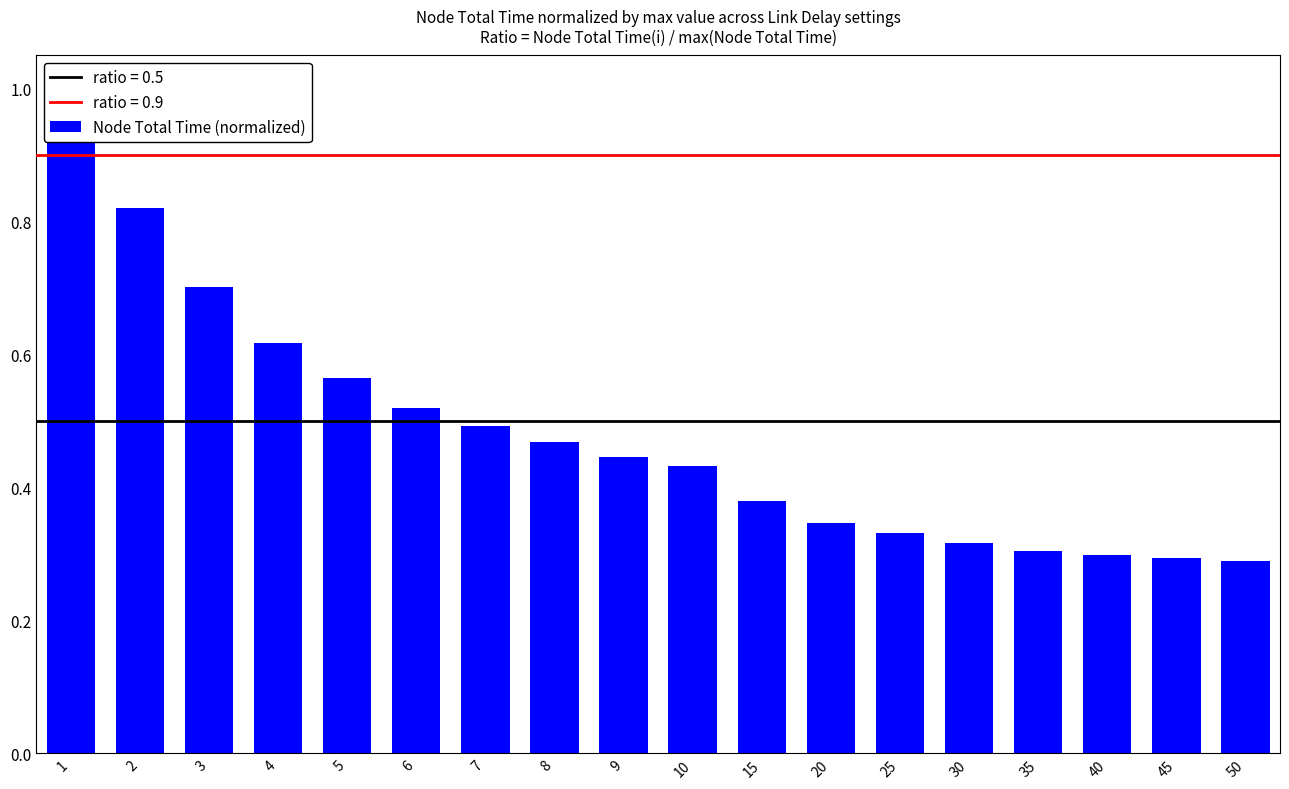

Which label corresponds to the largest value in the chart?

1